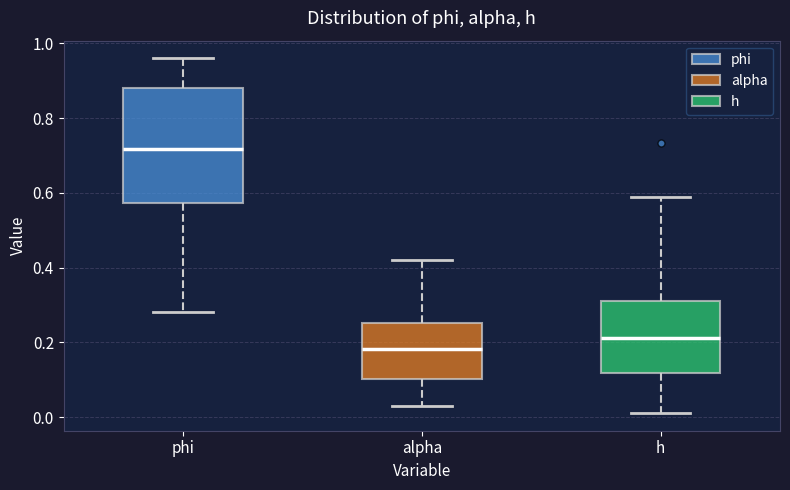

Where is the upper edge of the box for alpha on the y-axis? The values are not printed on the chart, so give them approximately, as read against the axis.

0.26